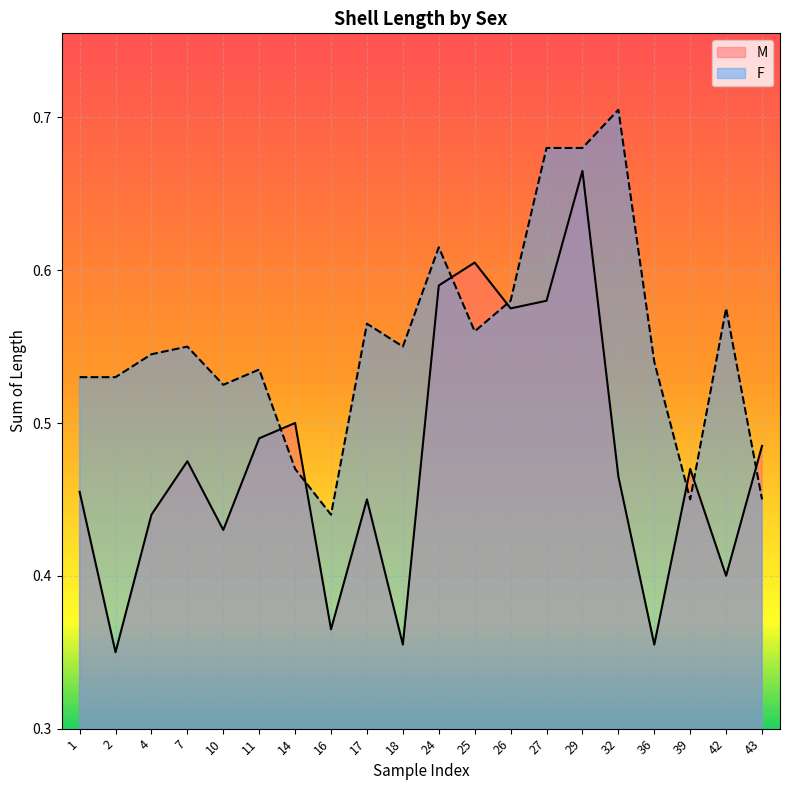

What is the value of the F point at the 17th from the left?

0.5